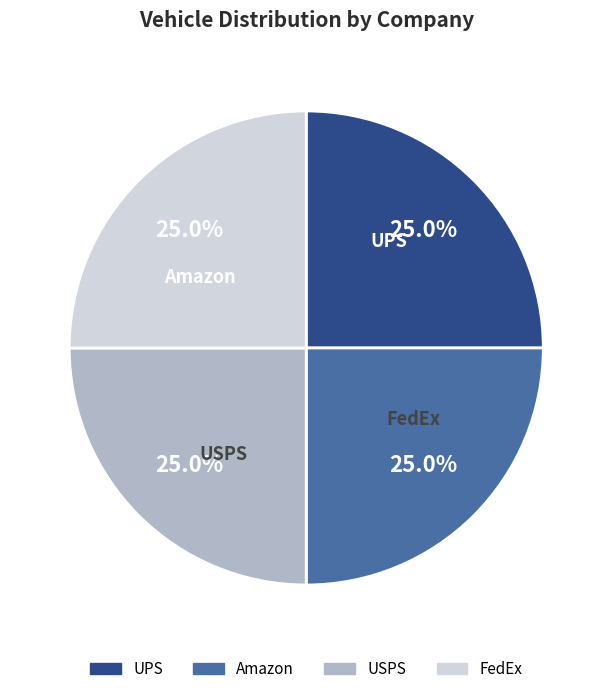

Is there a majority slice in this chart?

No